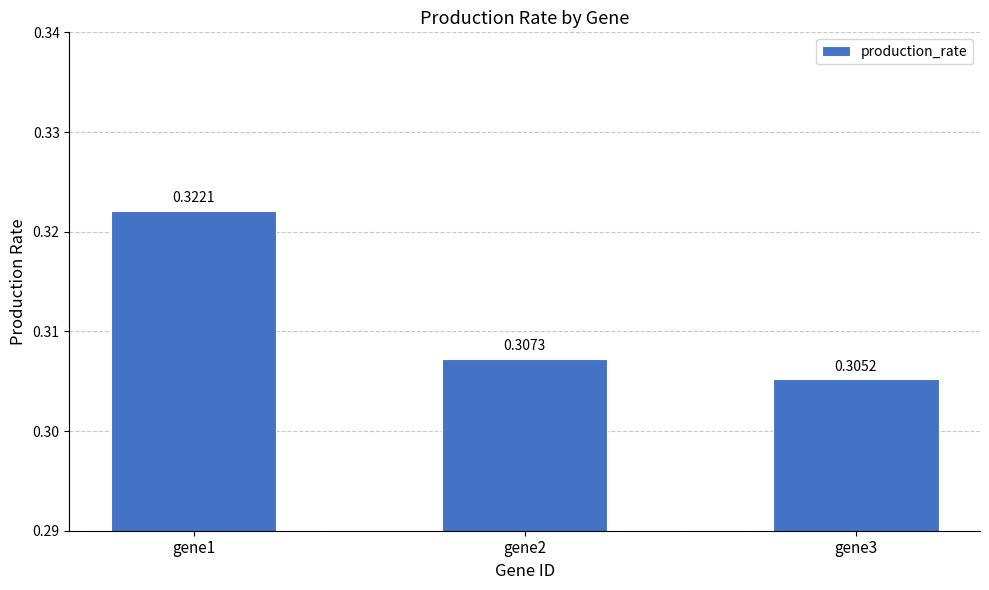

Which has a higher value, gene3 or gene1?

gene1